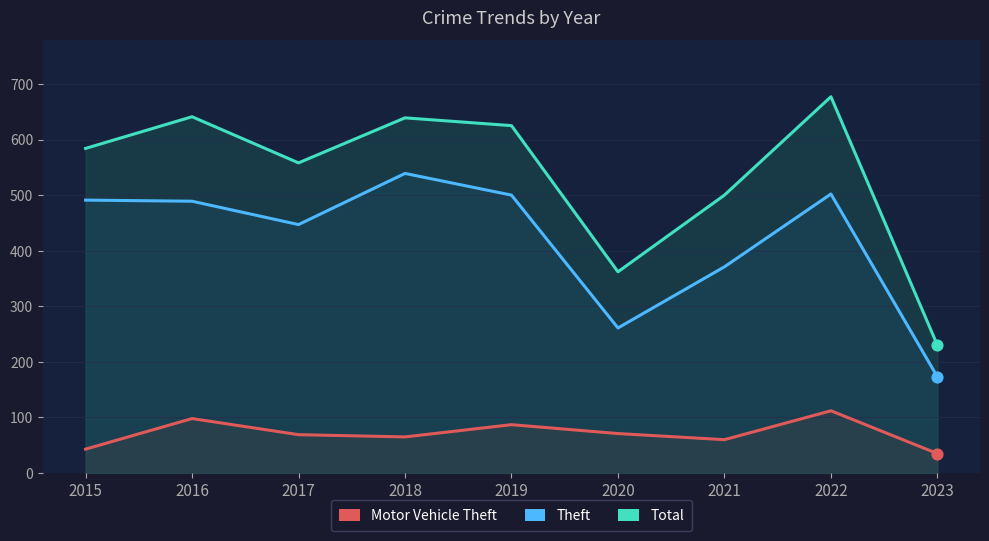

Which series has the largest total across all categories?

Total